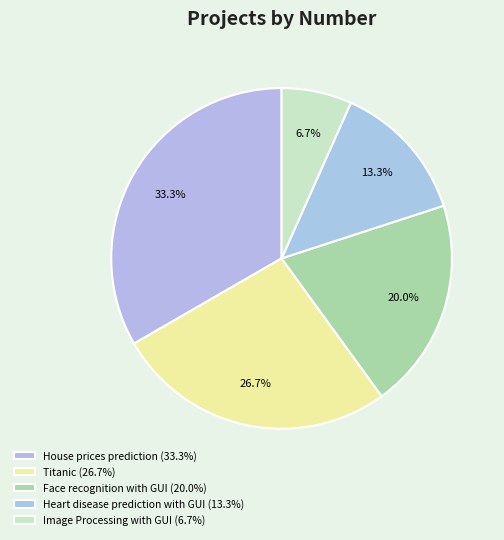

How many segments does this pie chart have?

5